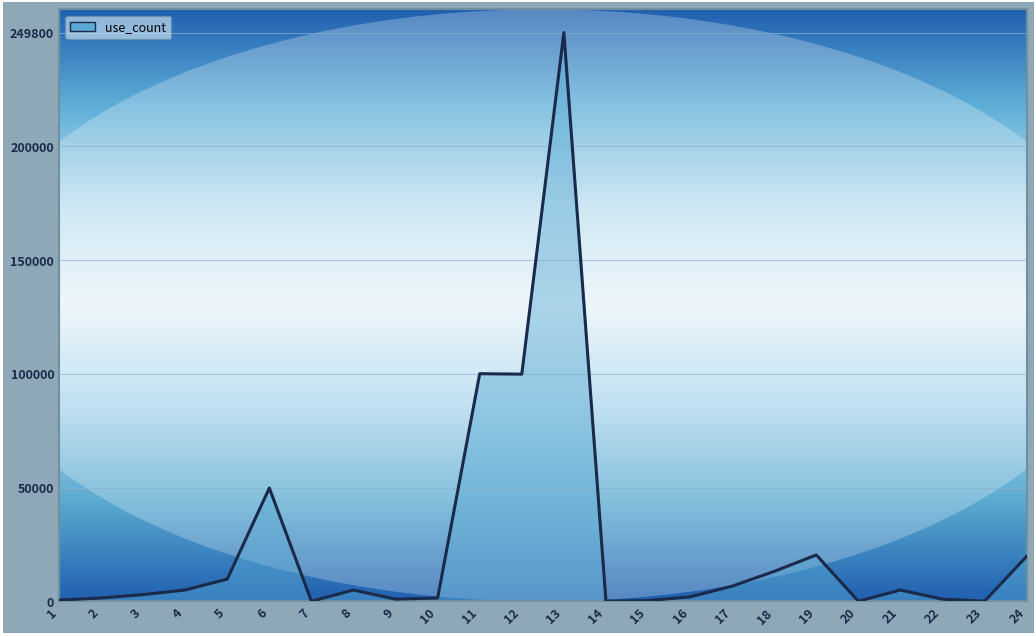

Is it true that the value at 12 is 99800?

True